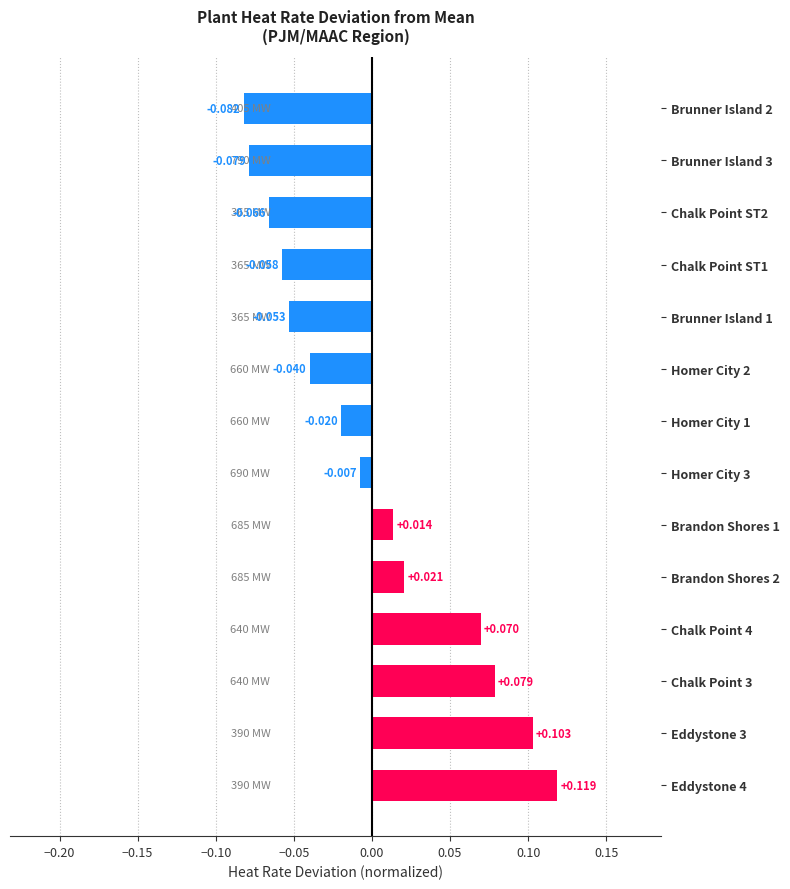

Which label corresponds to the smallest value in the chart?

Brunner Island 2